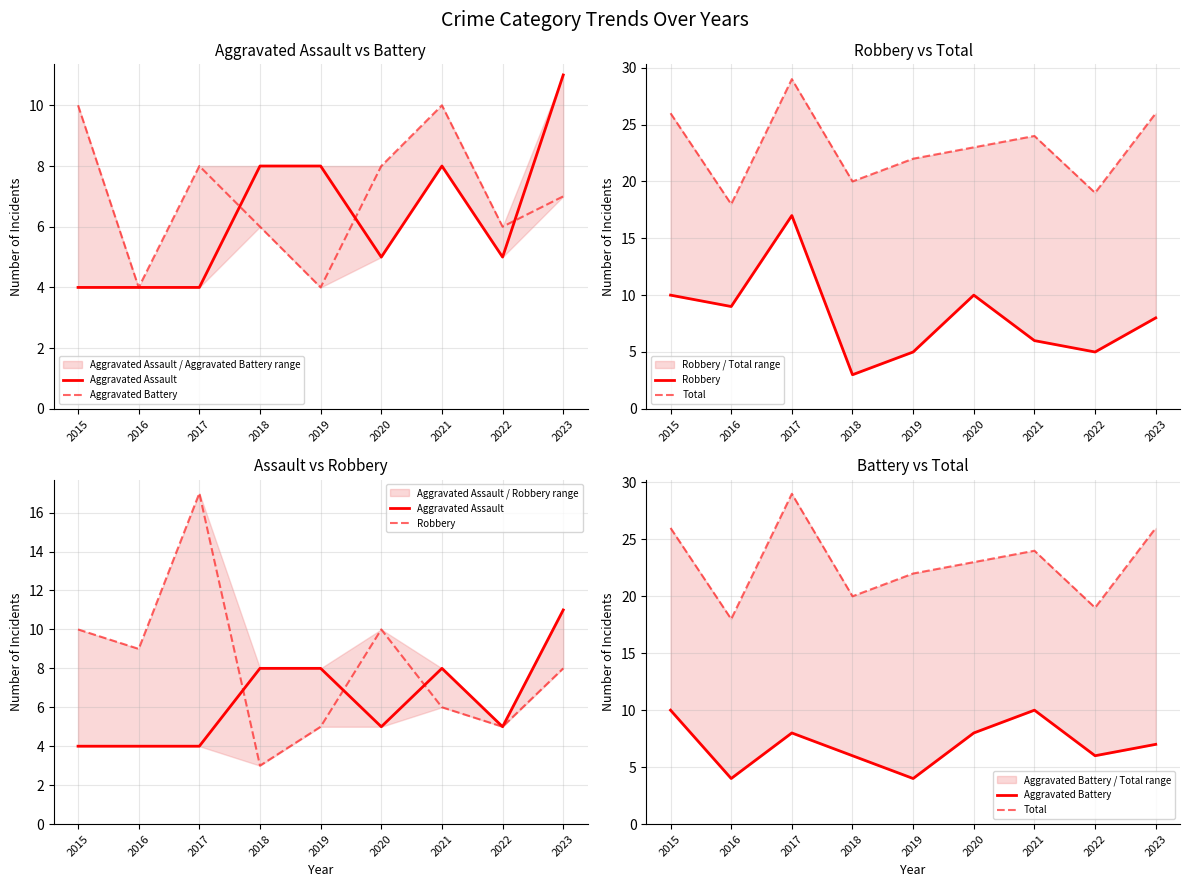

Rank the categories by Total value from lowest to highest.

2016, 2022, 2018, 2019, 2020, 2021, 2015, 2023, 2017